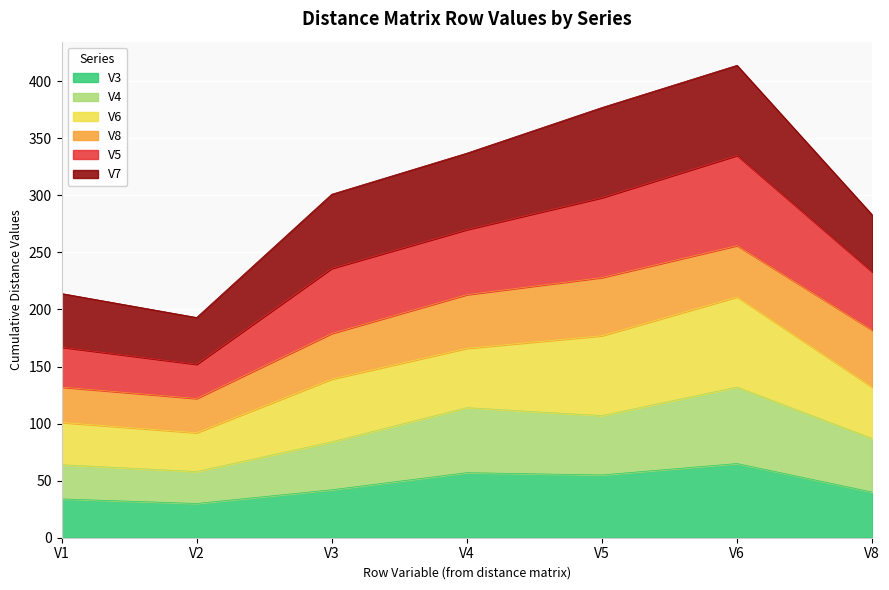

True or false: V3 and V4 intersect in this chart.

False